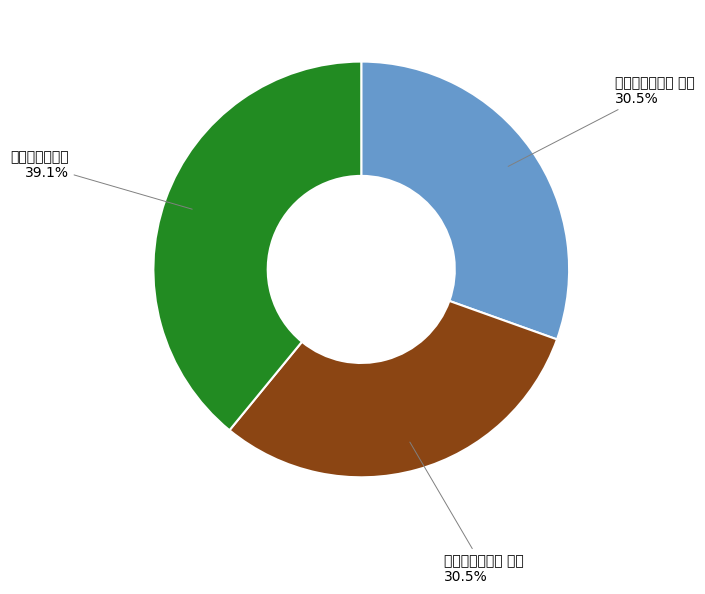

Do 臧夫人挽诗二首 其一 and 臧夫人挽诗二首 together represent more than half of the pie?

Yes